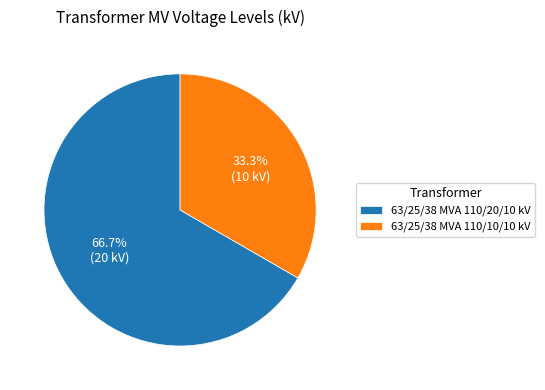

What is the majority slice?

63/25/38 MVA 110/20/10 kV